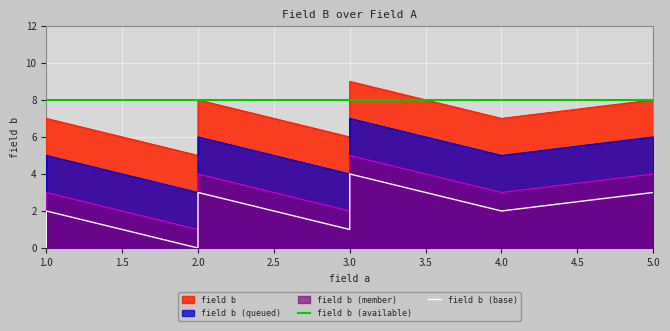

The value at 2 is 8. True or false?

True